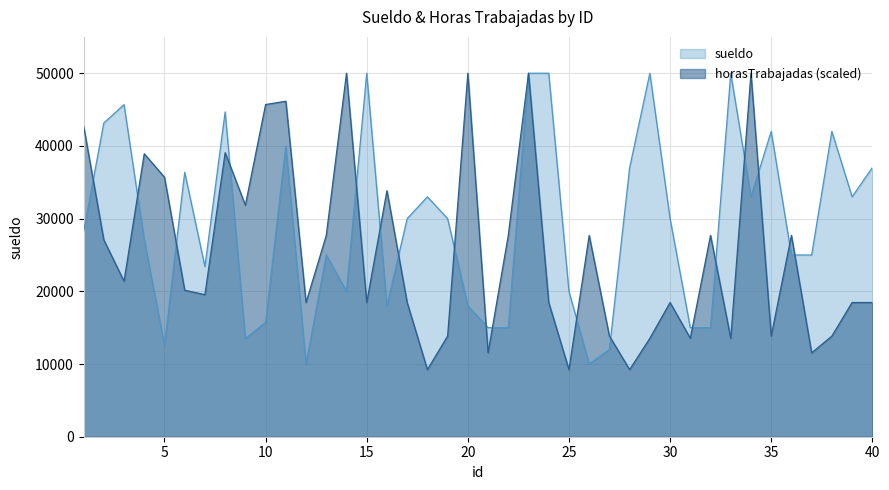

What is the difference between the second highest and second lowest values in the sueldo series?

40000.0